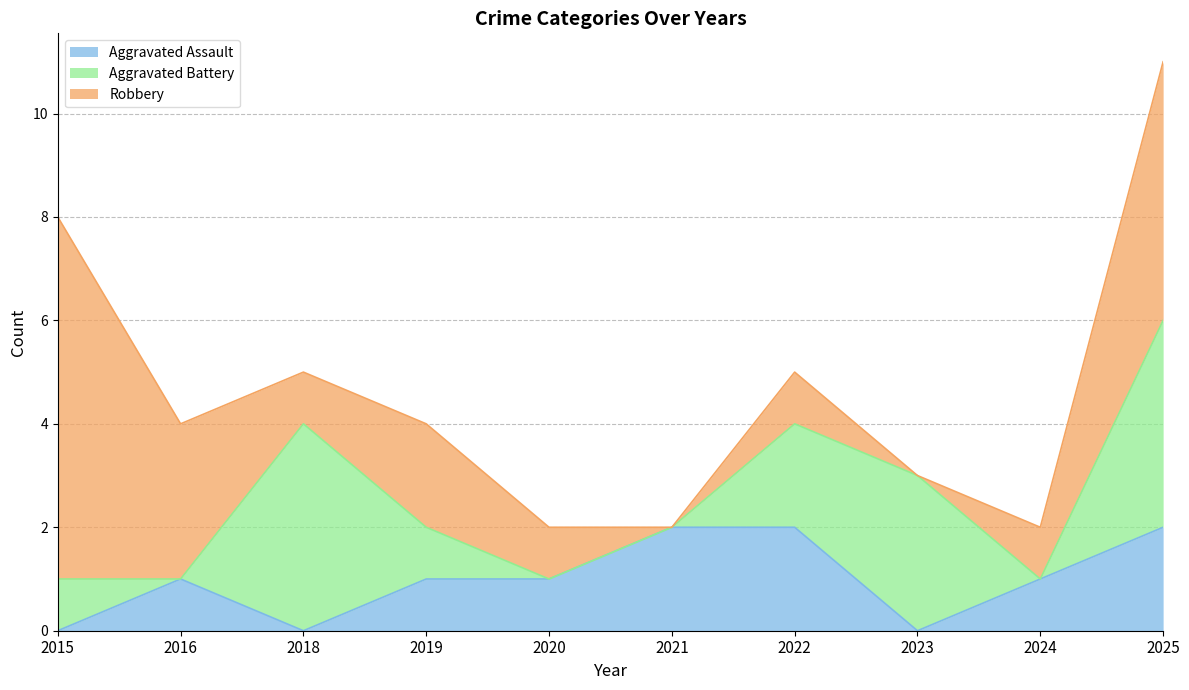

Is the value of Aggravated Assault at 2015 greater than the value of Aggravated Battery at 2016?

No